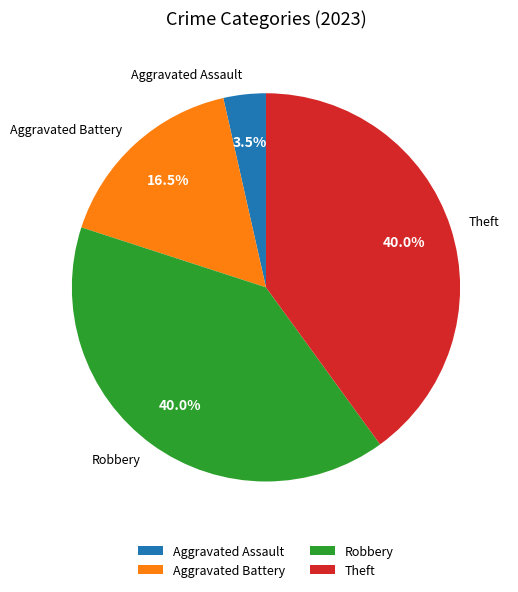

How many segments does this pie chart have?

4